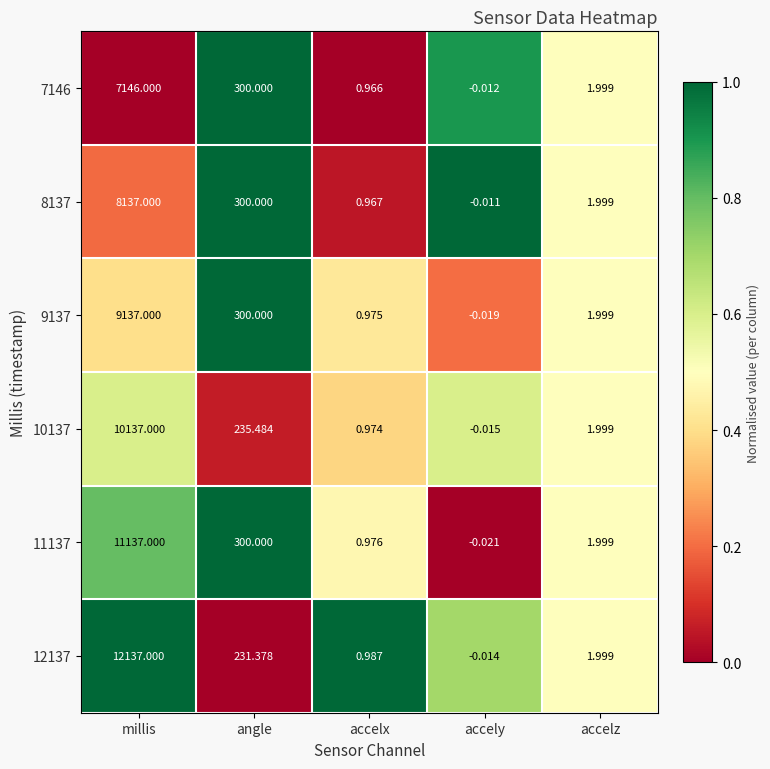

At which category is the sum across all series the highest?

millis